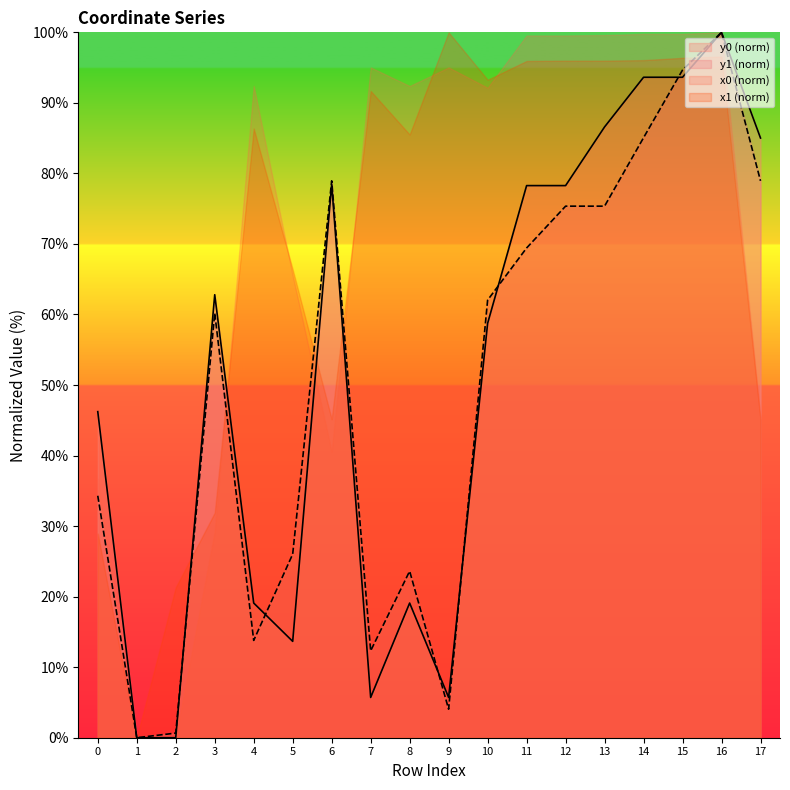

How many data points in y0 are above 62?

9